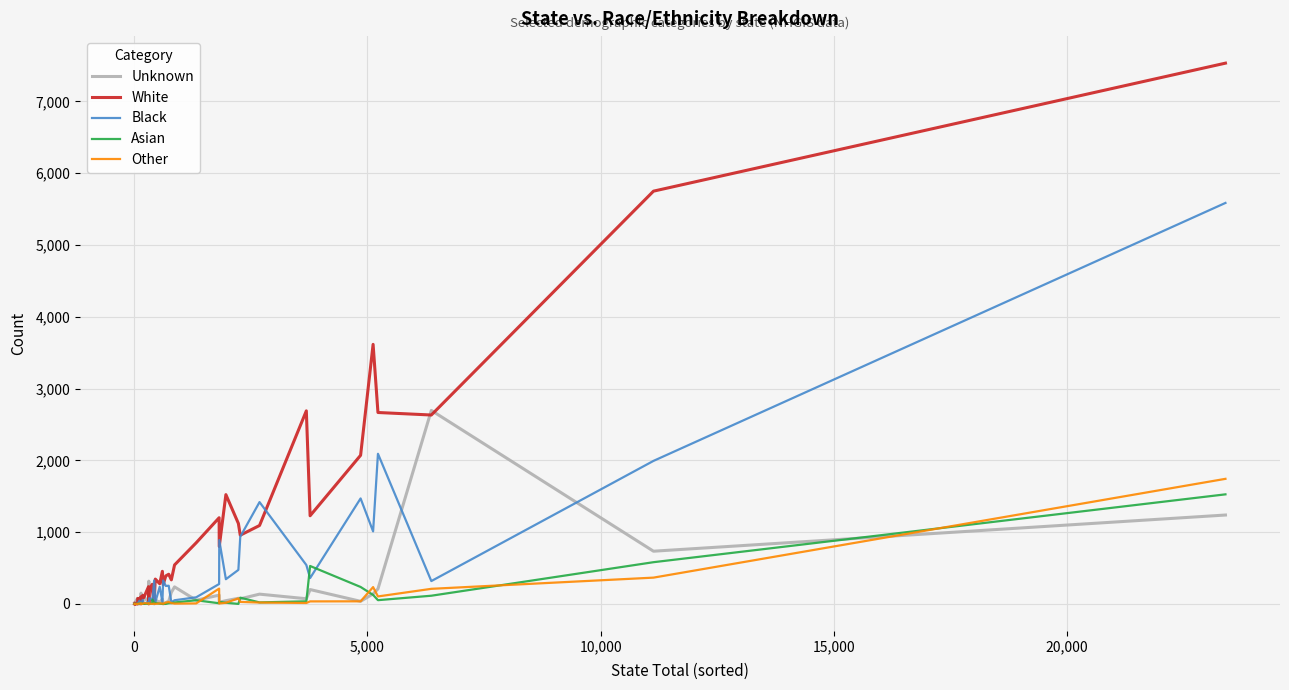

What is the greatest value displayed?

7532